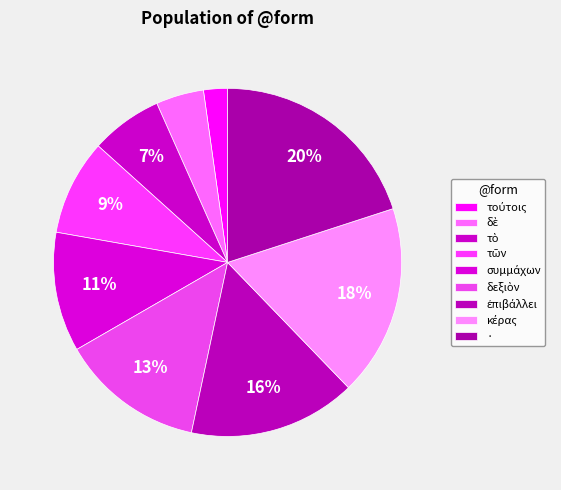

Rank the categories by value from highest to lowest.

·, κέρας, ἐπιβάλλει, δεξιὸν, συμμάχων, τῶν, τὸ, δὲ, τούτοις